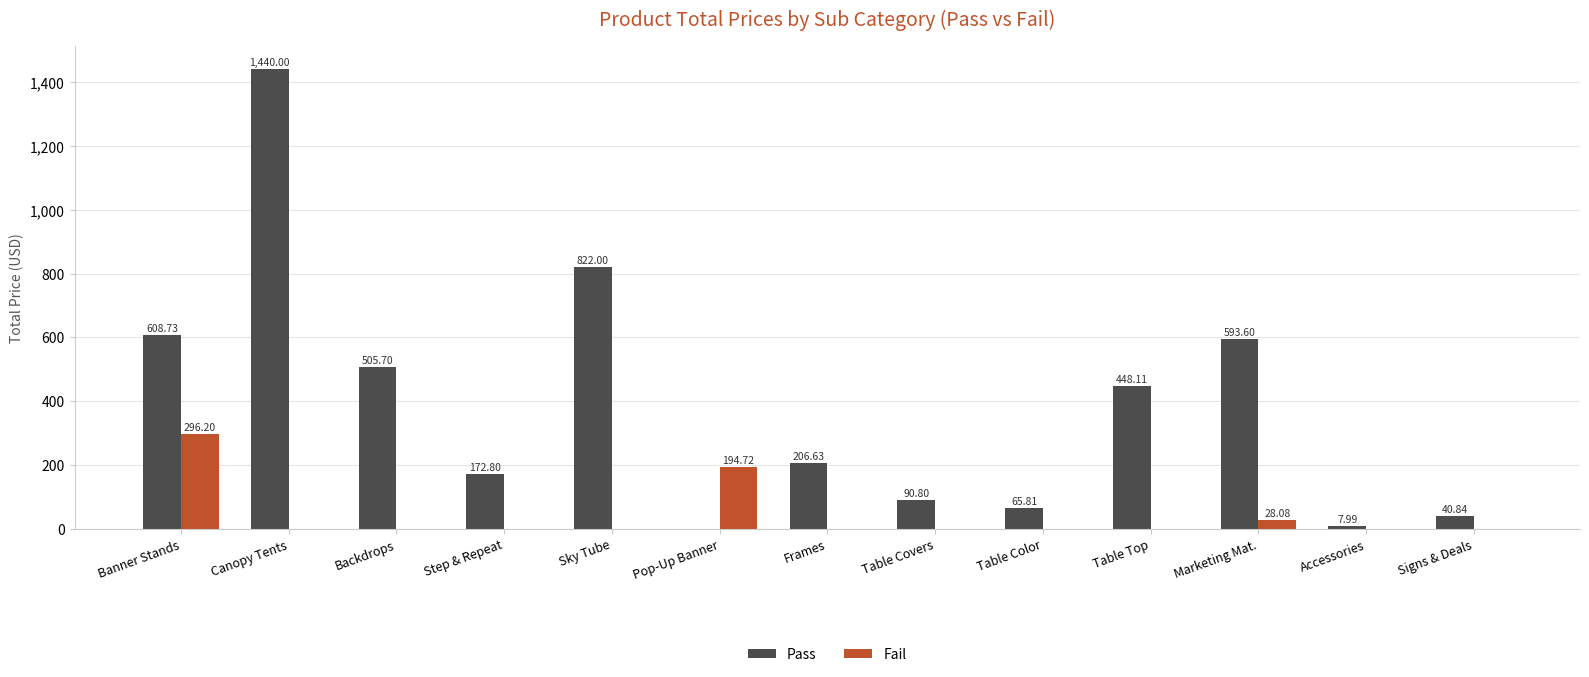

Which category has the highest value across all series?

Canopy Tents